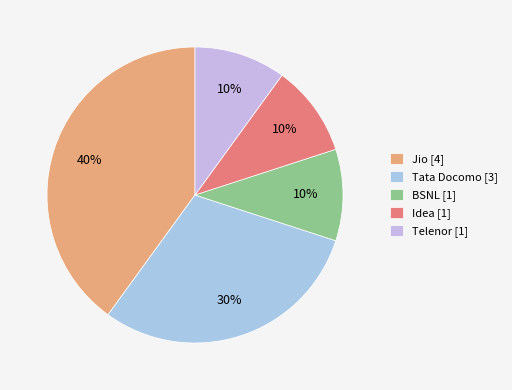

Which category has the biggest portion of the pie?

Jio